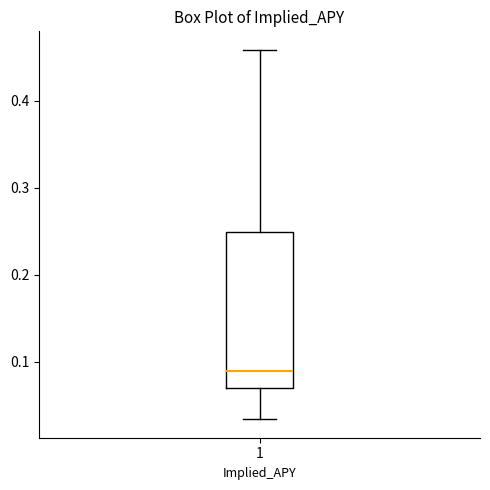

Transcribe this box plot: give where the median line is, the range the box spans, and where the two whiskers end, as read against the y-axis. The values are not printed on the chart, so give them approximately, as read against the axis.

median 0.09, box 0.07 to 0.25, whiskers 0.03 to 0.46